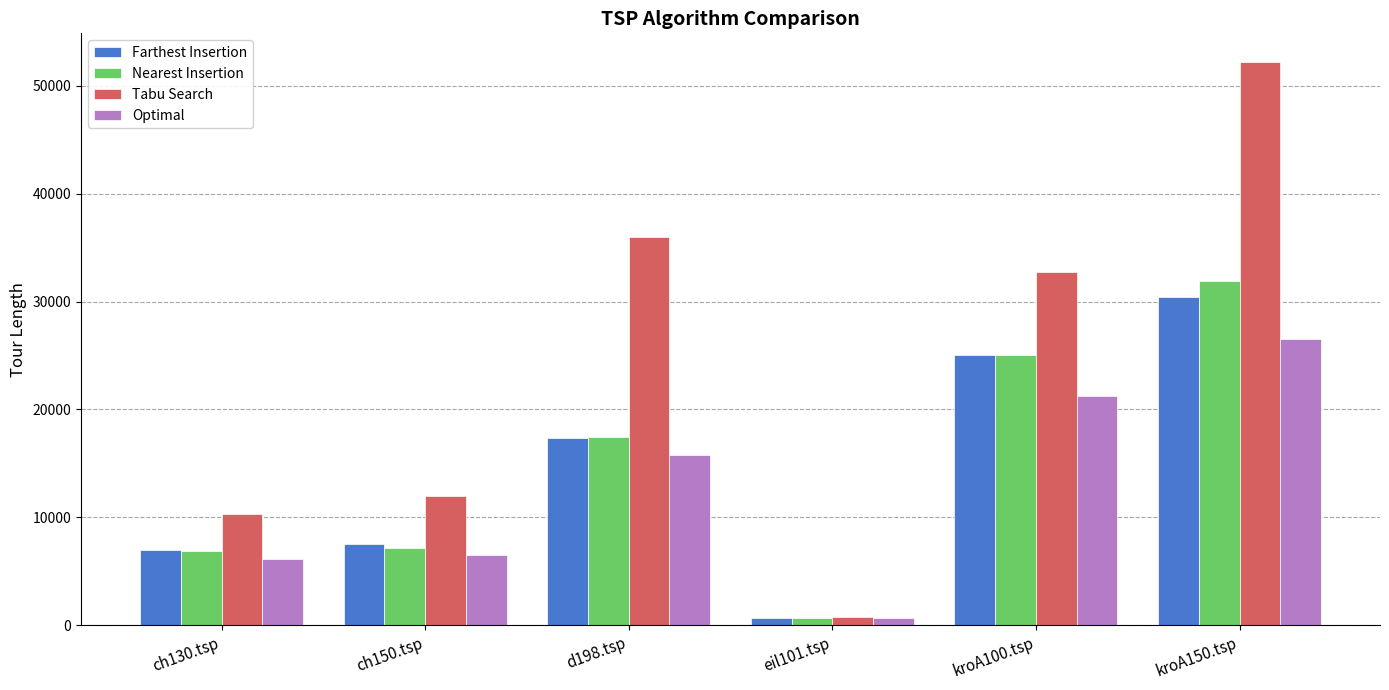

How many data points in Farthest Insertion are less than 17364?

3